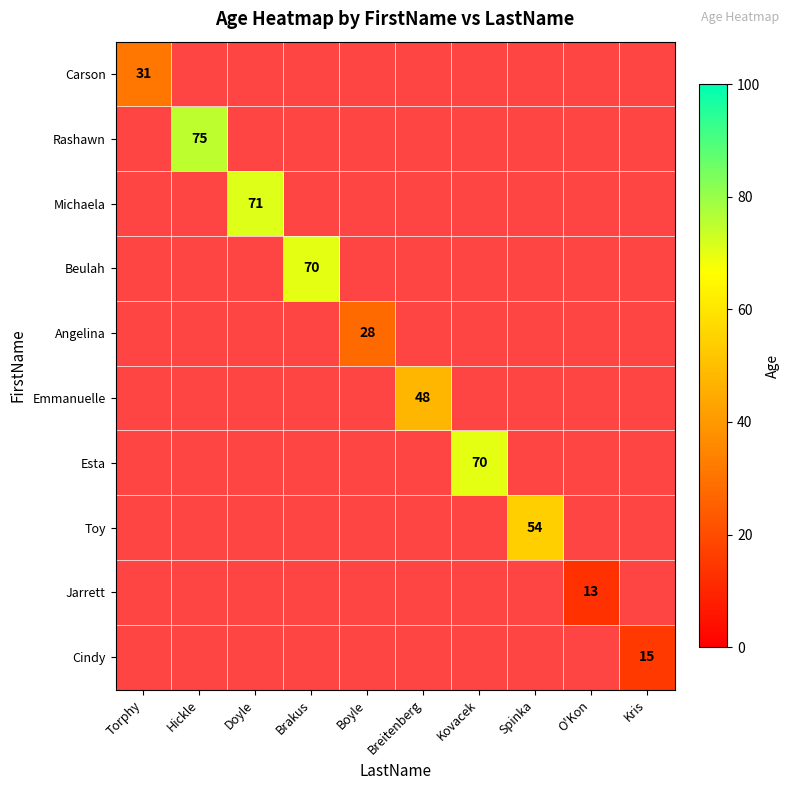

At which category is the sum across all series the highest?

Hickle